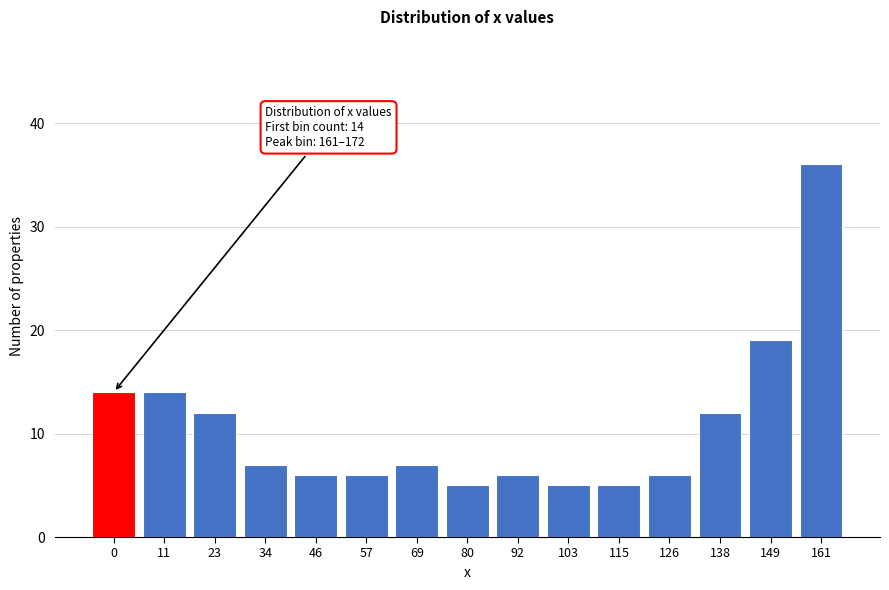

Reading right to left, what are all the values shown in this chart?

36	19	12	6	5	5	6	5	7	6	6	7	12	14	14